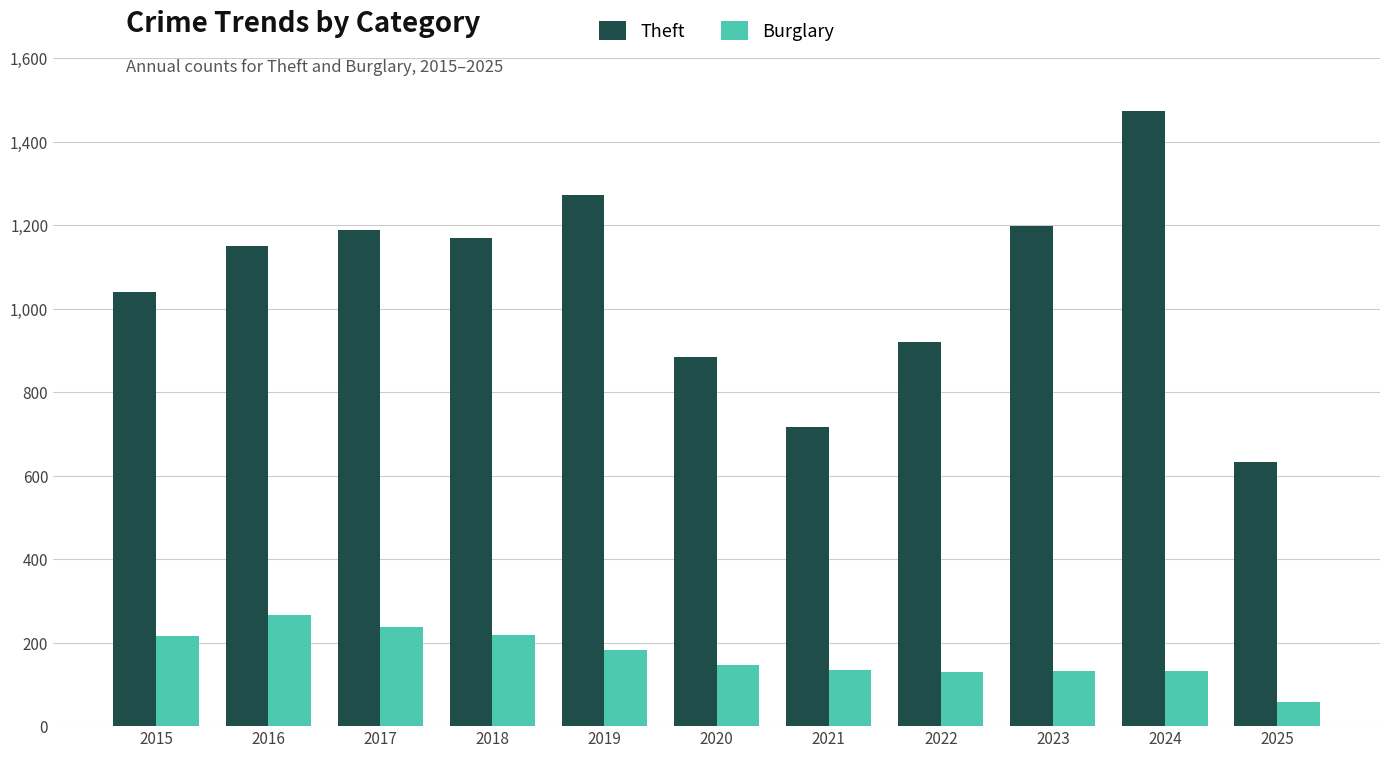

What is the difference between the Theft values at 2025 and 2017?

556